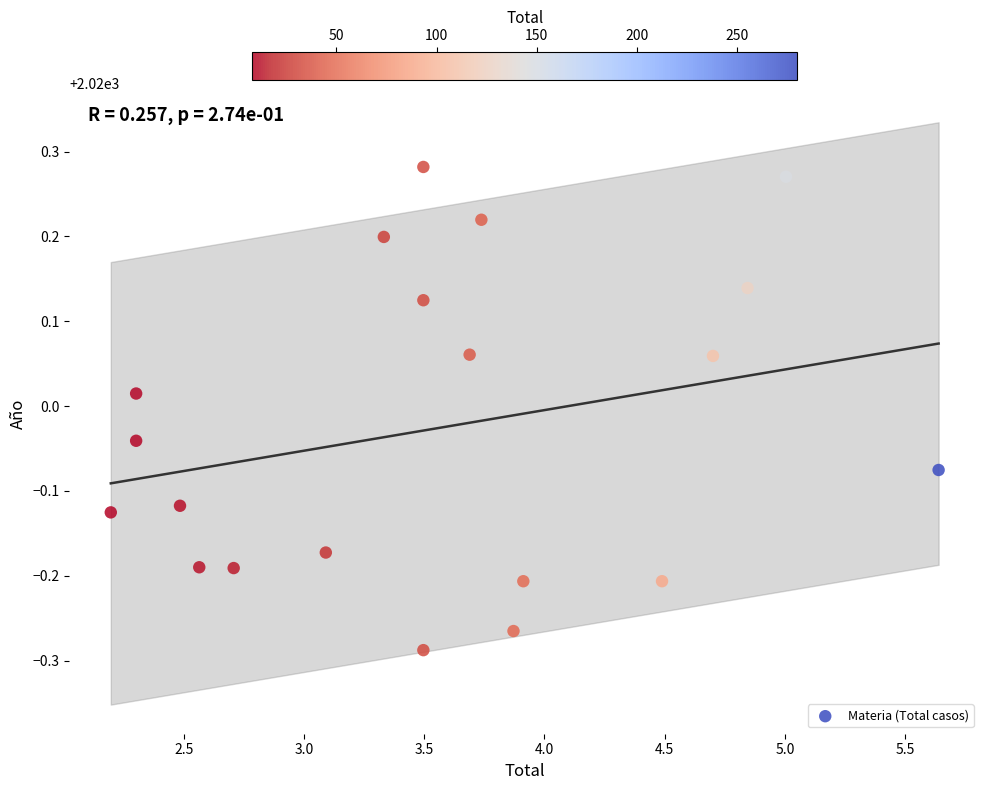

What is the range of X values (max minus min)?

3.4